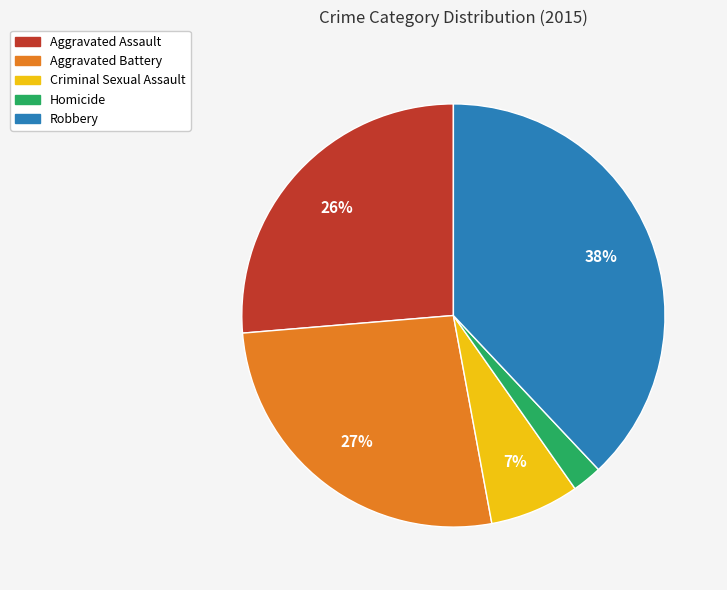

Is Criminal Sexual Assault the majority of the pie?

No